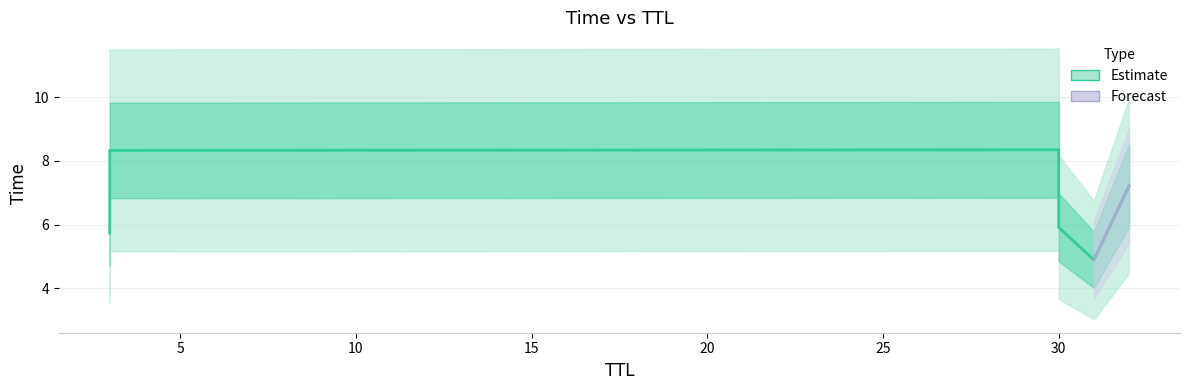

Reading left to right, what are all the values shown in this chart?

31=4.9	3=5.7	30=5.9	32=7.2	3=8.3	30=8.3